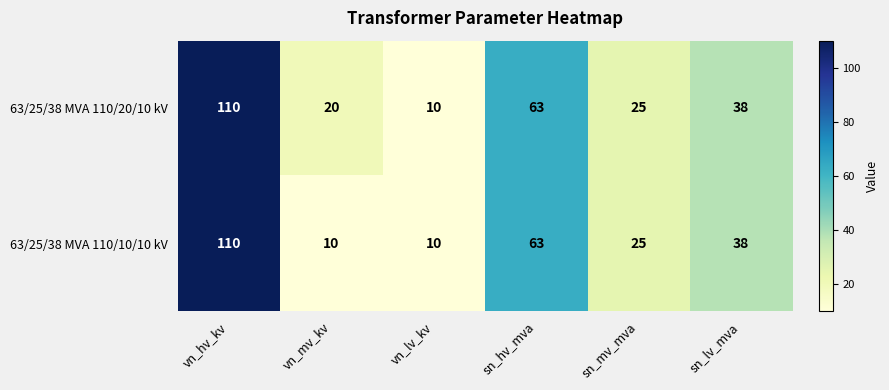

Which category has the highest value across all series?

vn_hv_kv